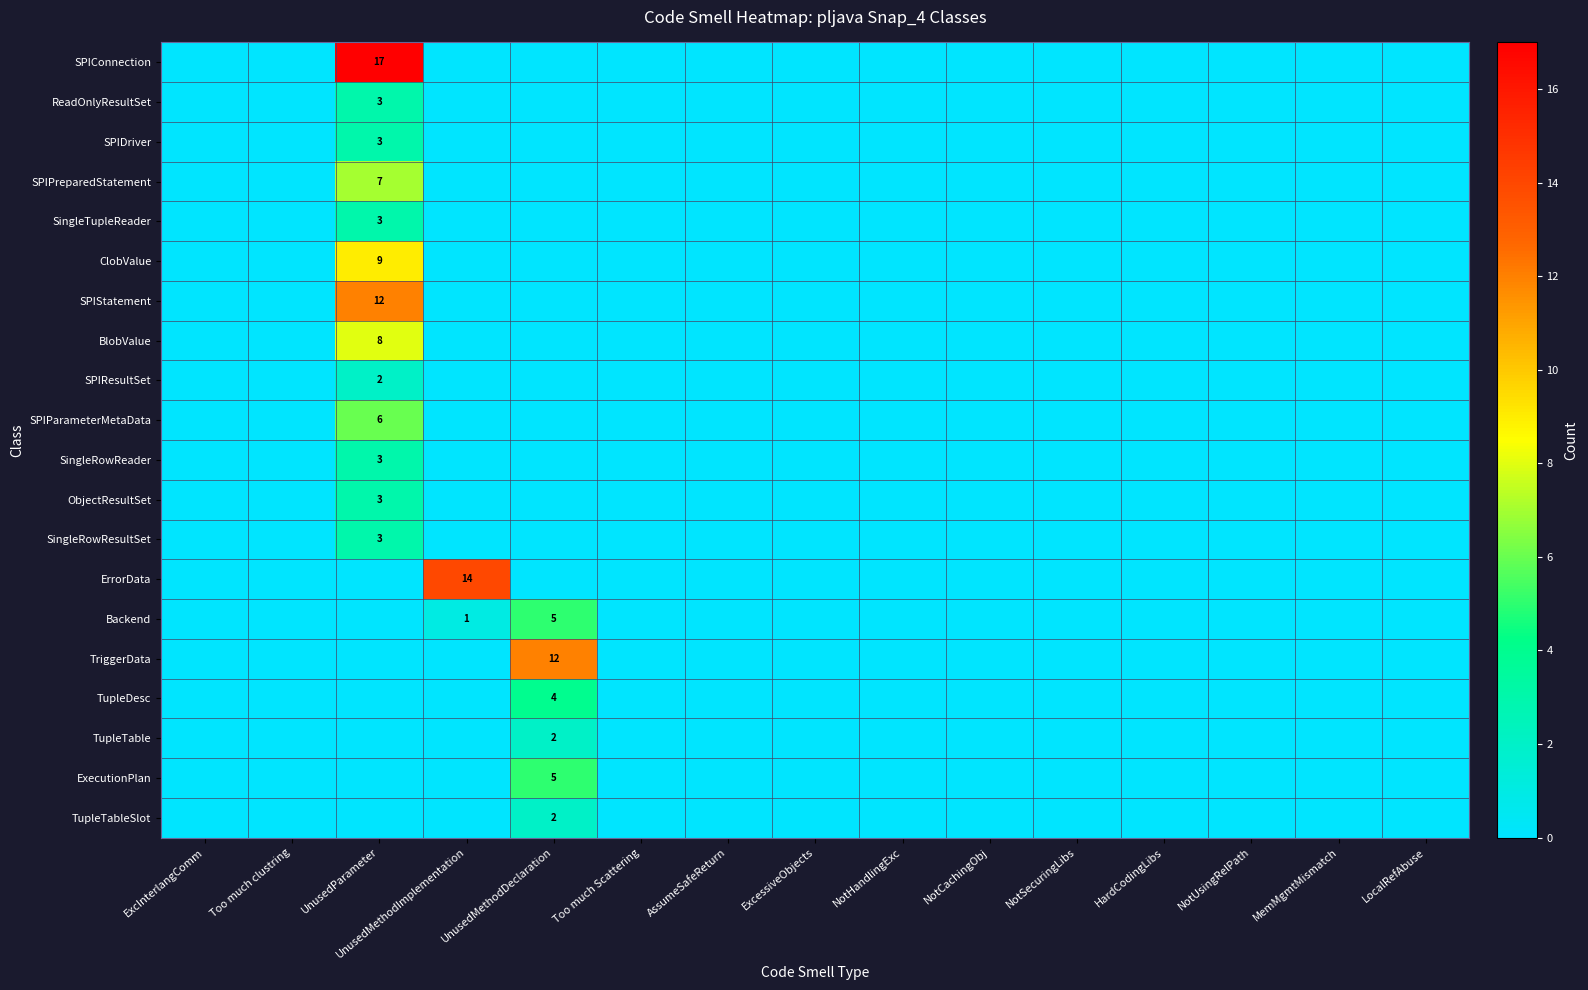

The TupleTable series shows 0 at LocalRefAbuse. True or false?

True